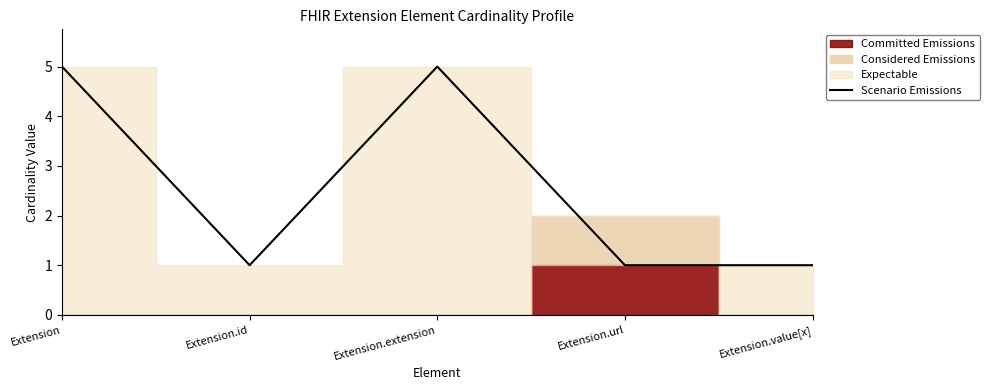

True or false: the data has more than 2 interior local peaks.

False